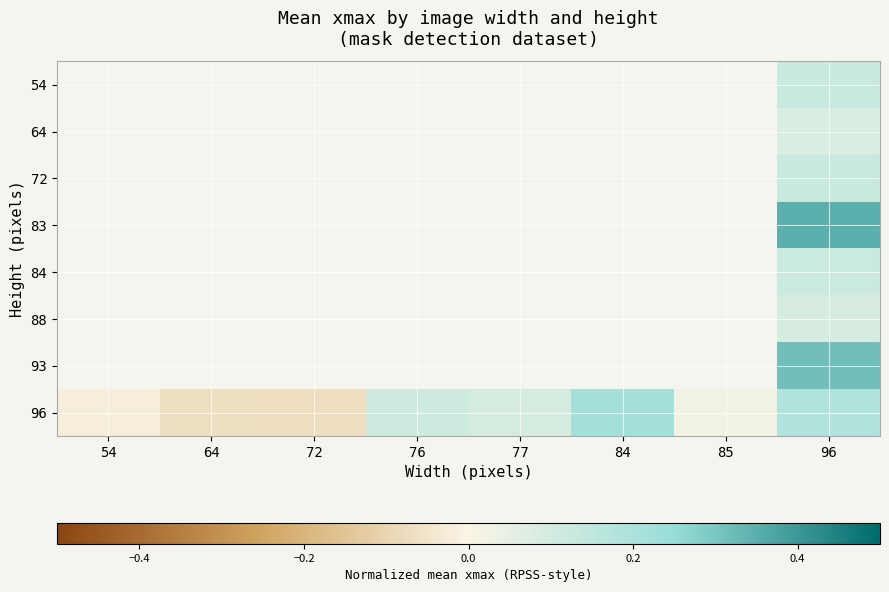

What is the minimum value for 96?

-0.1